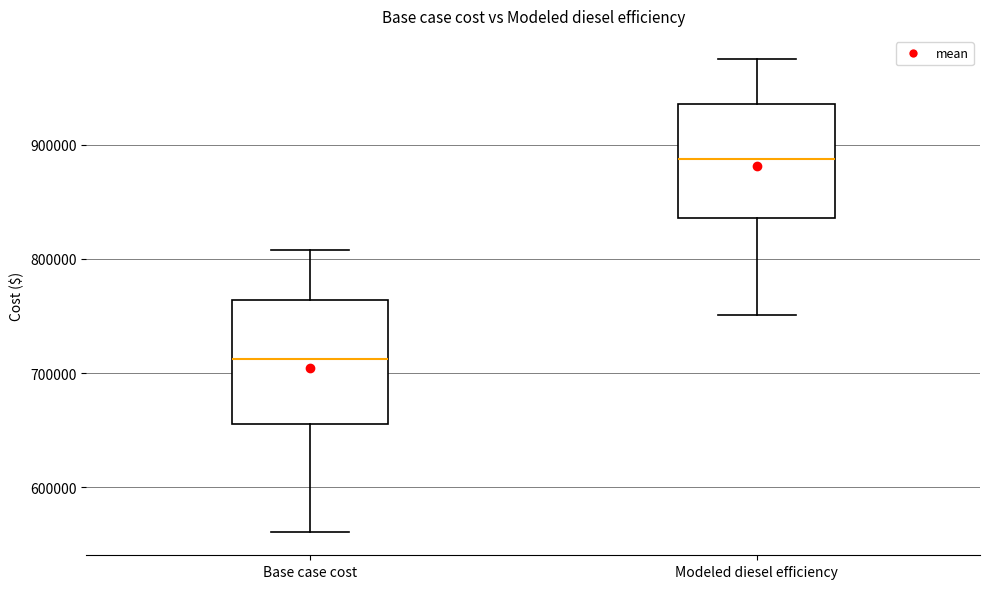

Which box's median line is the lowest?

Base case cost